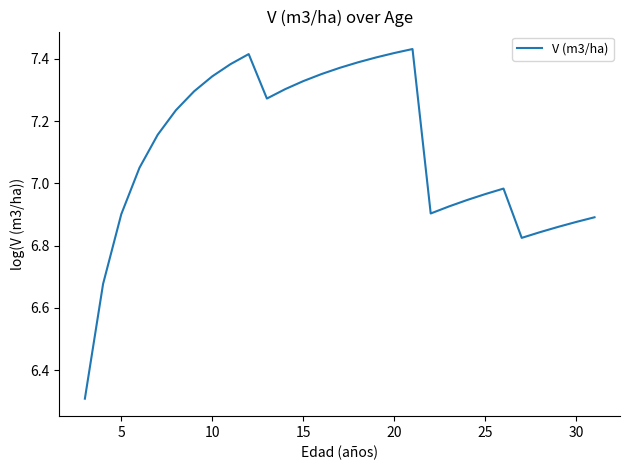

How many values are below 7?

13